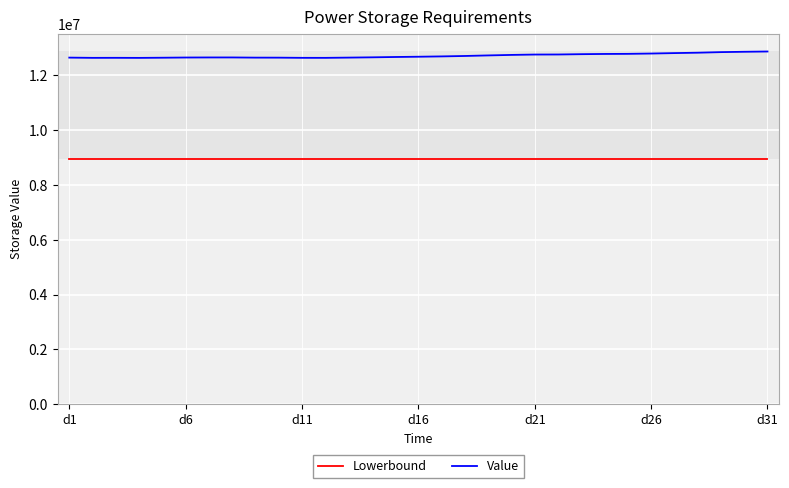

What is the greatest value displayed?

12870148.7